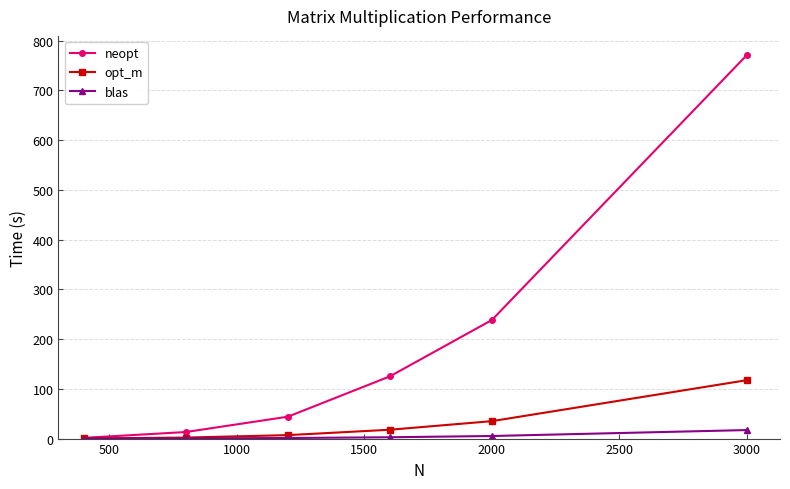

What is the maximum value shown in the chart?

771.2